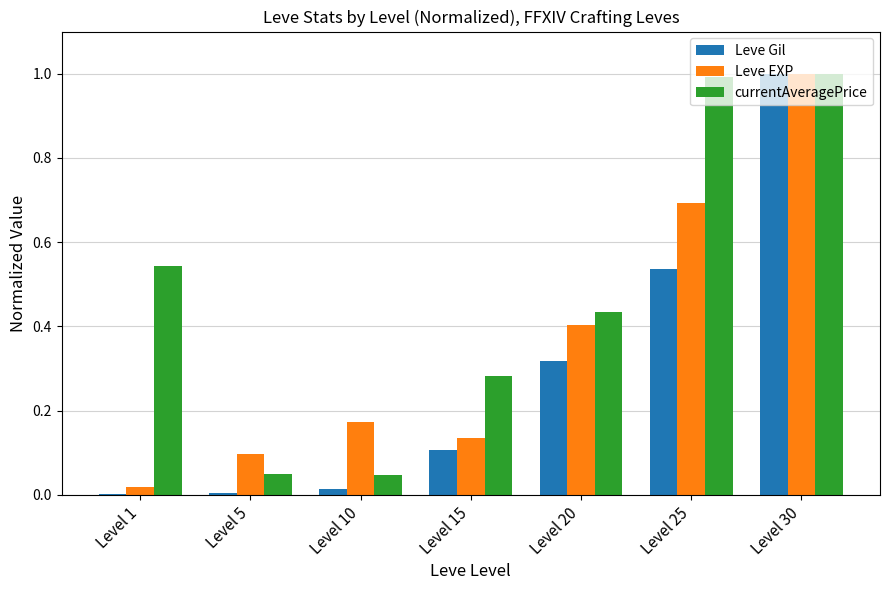

Between Level 10 and Level 15, which series saw the biggest shift?

currentAveragePrice